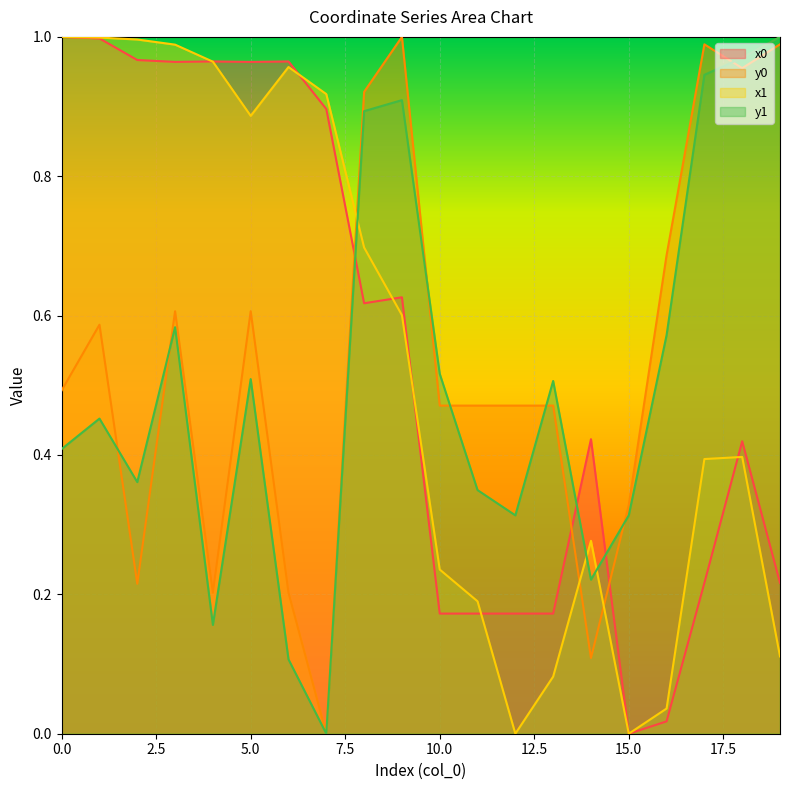

What is the maximum value shown in the chart?

1.0